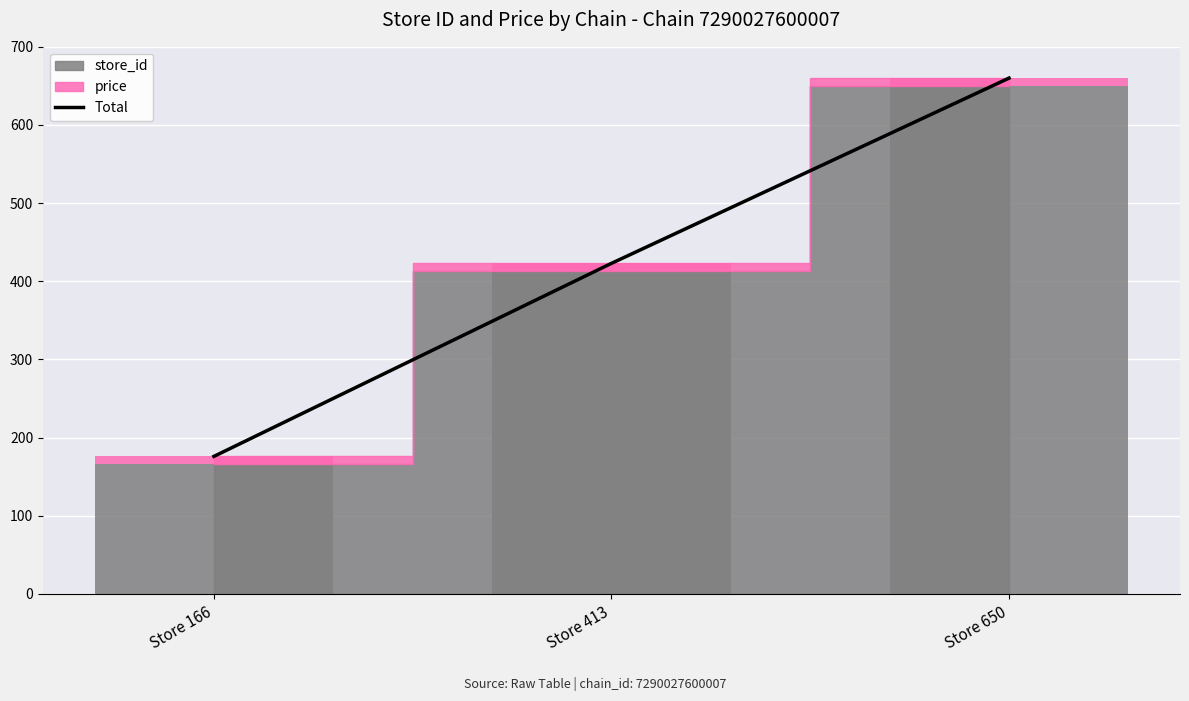

Reading left to right, list all the values displayed in this chart.

Store 166=176	Store 413=423	Store 650=660